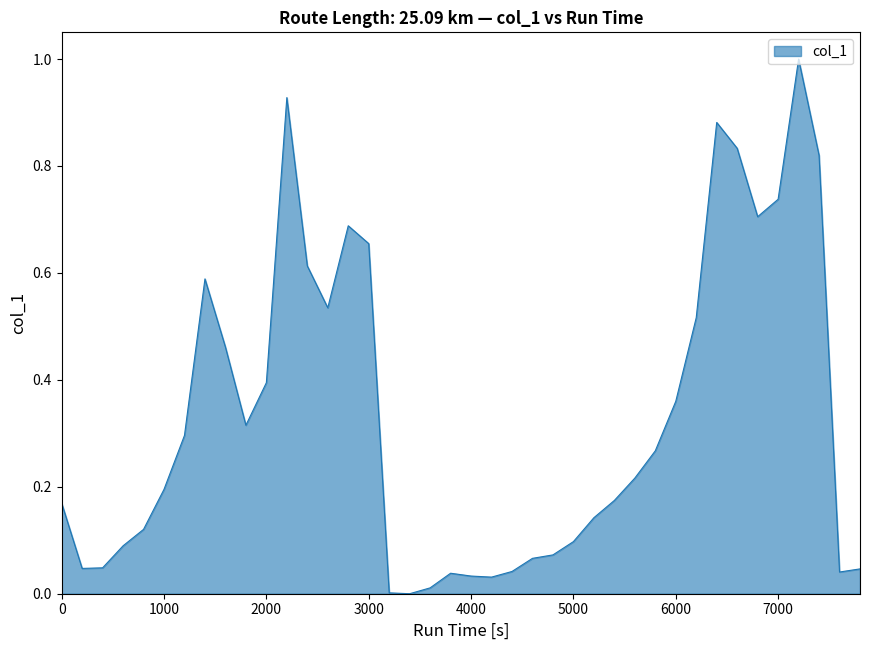

What is the maximum value shown in the chart?

1.0